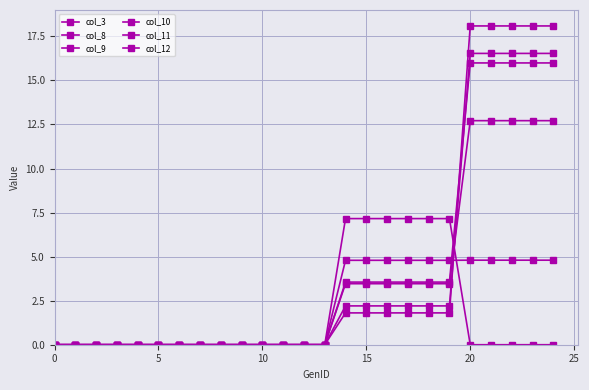

Where is col_11 nearest to the value 8?

14